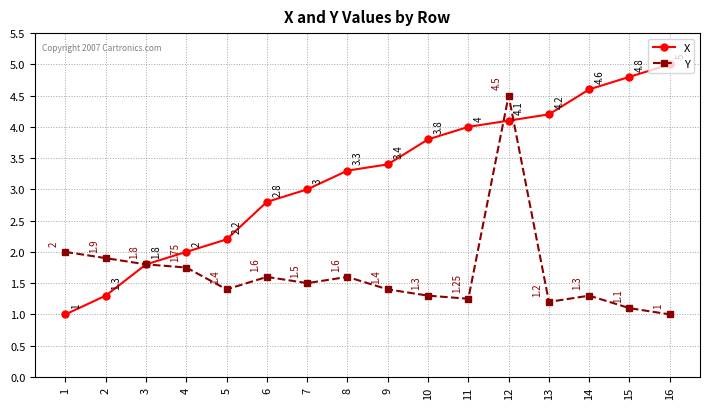

Which category has the highest value in the X series?

16